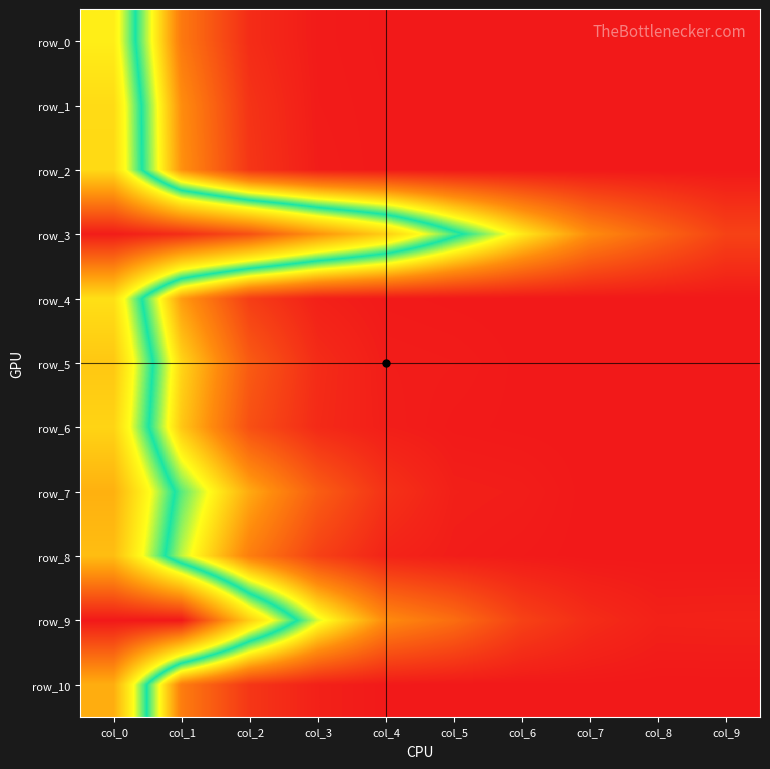

What is the minimum value for row_0?

0.4